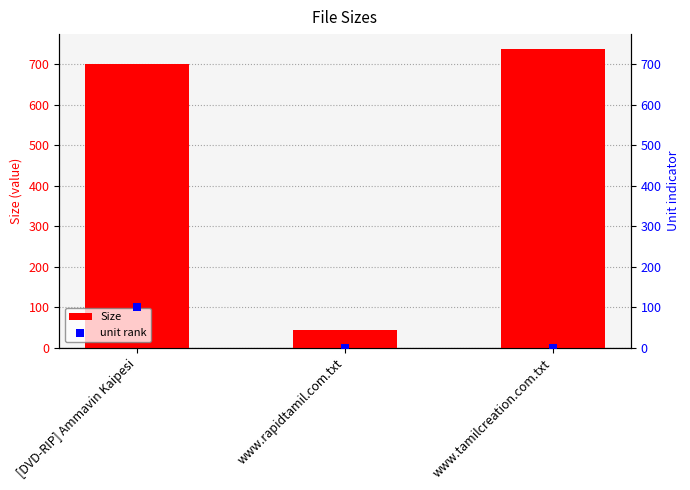

What are all the series names shown in the legend?

Size, unit rank